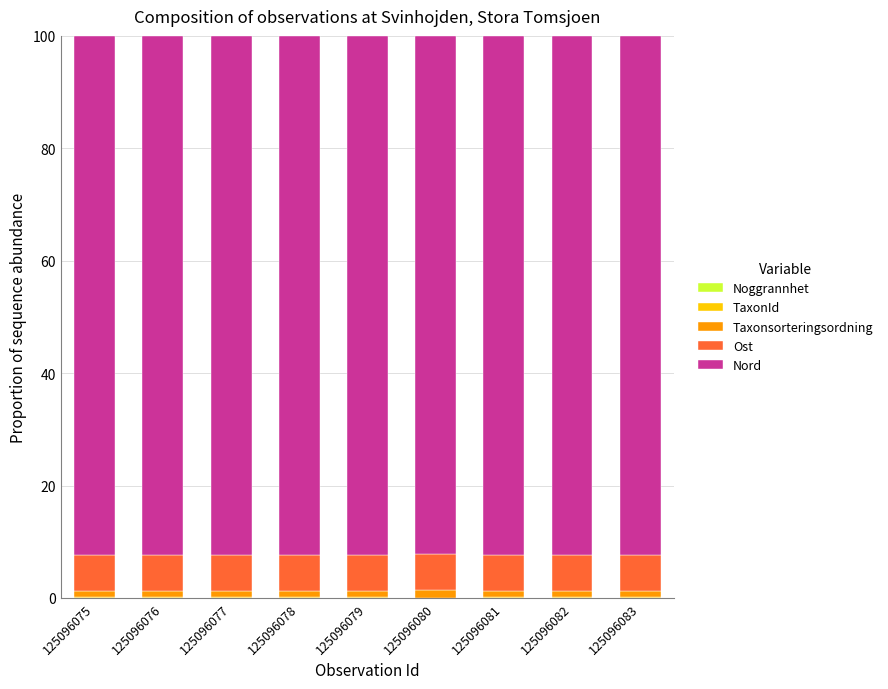

At how many categories does at least one series exceed 78?

9